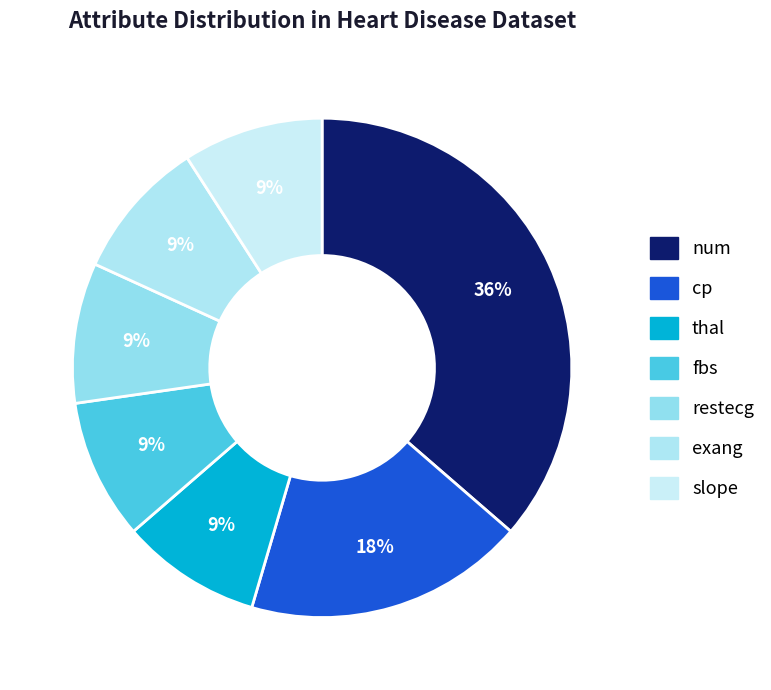

Approximately how many times larger is the value at exang compared to thal?

1.0